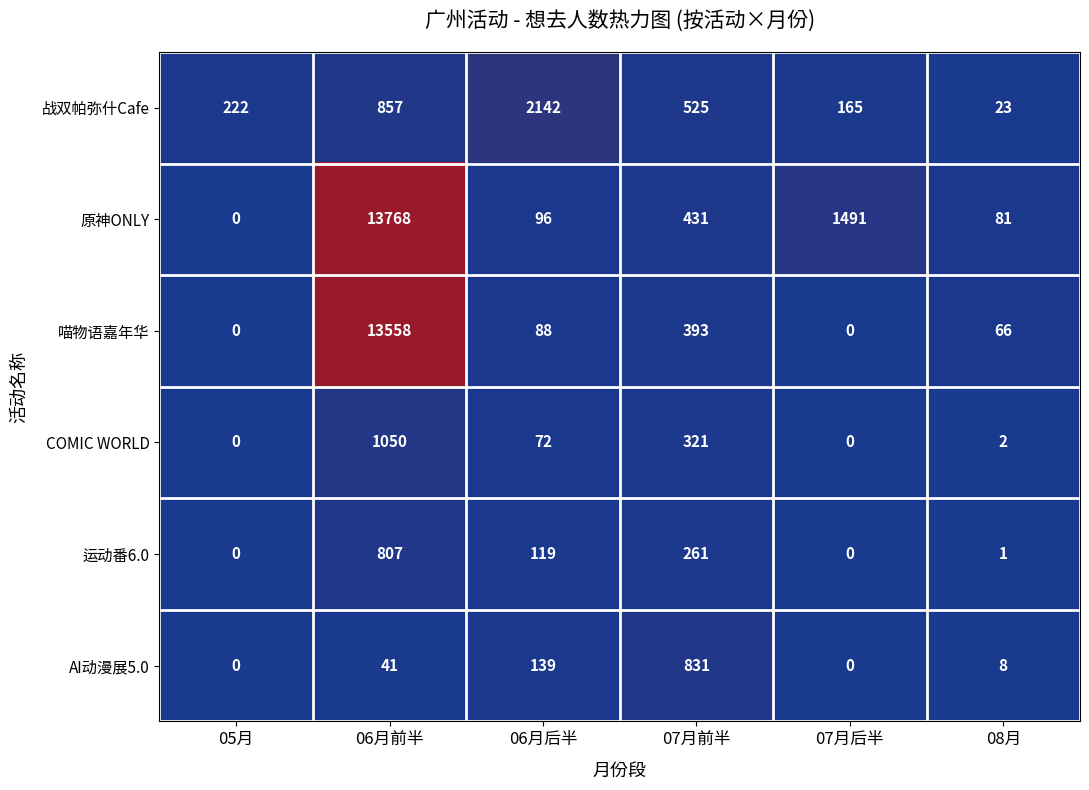

What is the total value across all series at 07月前半?

2762